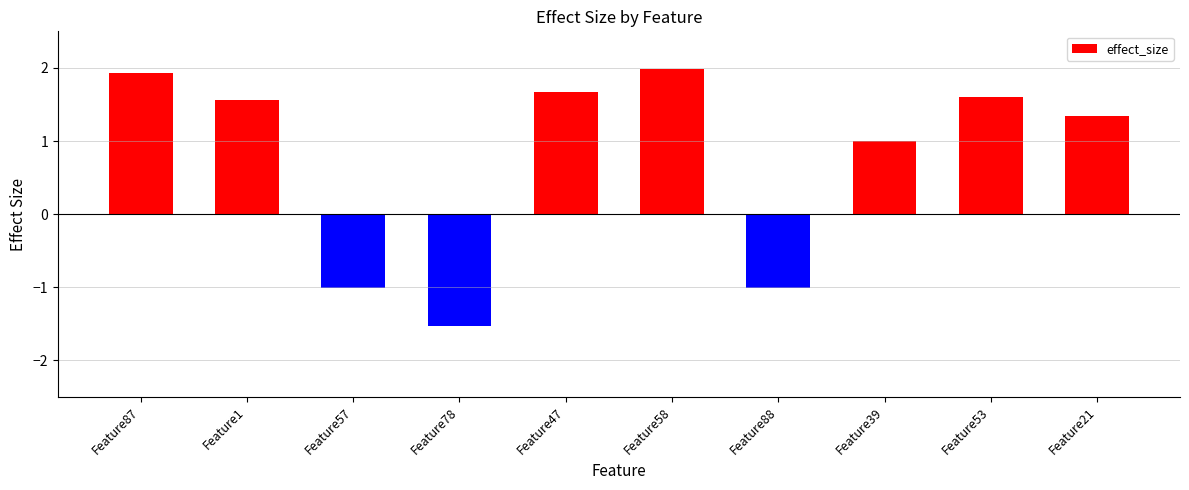

What is the average value?

0.8